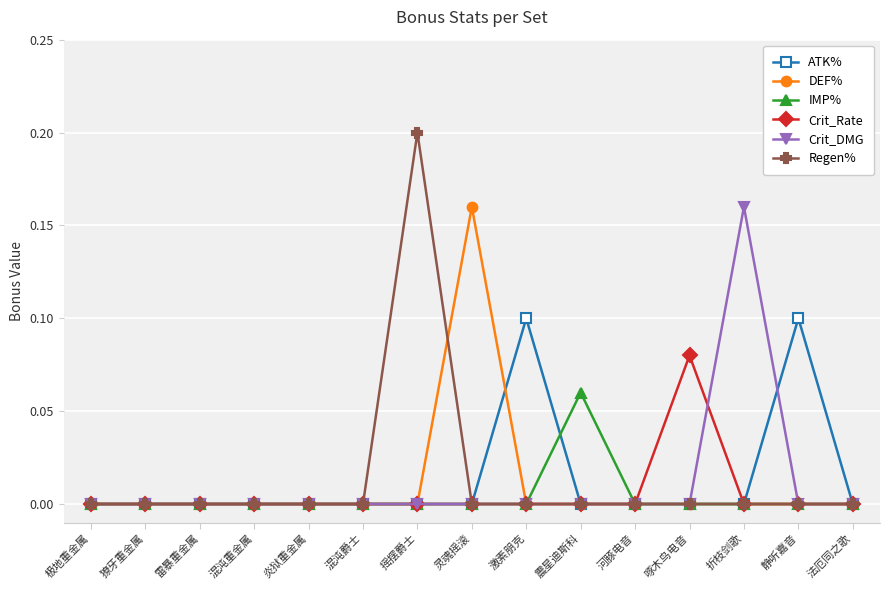

Is it true that ATK% equals 0.0 at 啄木鸟电音?

True